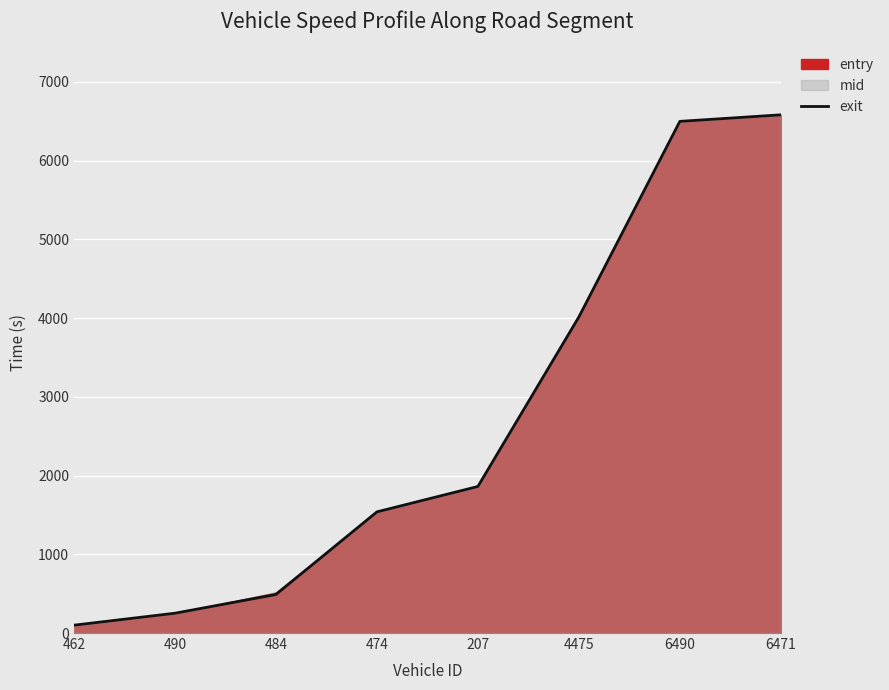

What is the difference between the maximum and minimum values?

6482.3